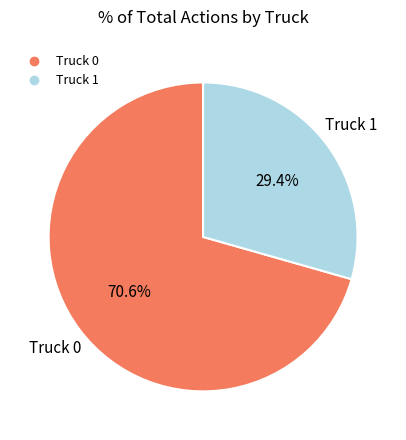

To the nearest percent, what portion does Truck 1 represent?

29%